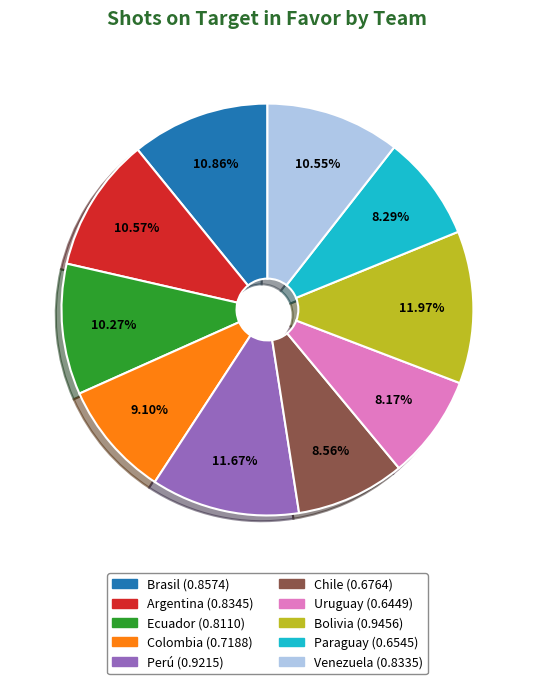

Combined, do Colombia and Venezuela account for over 50%?

No